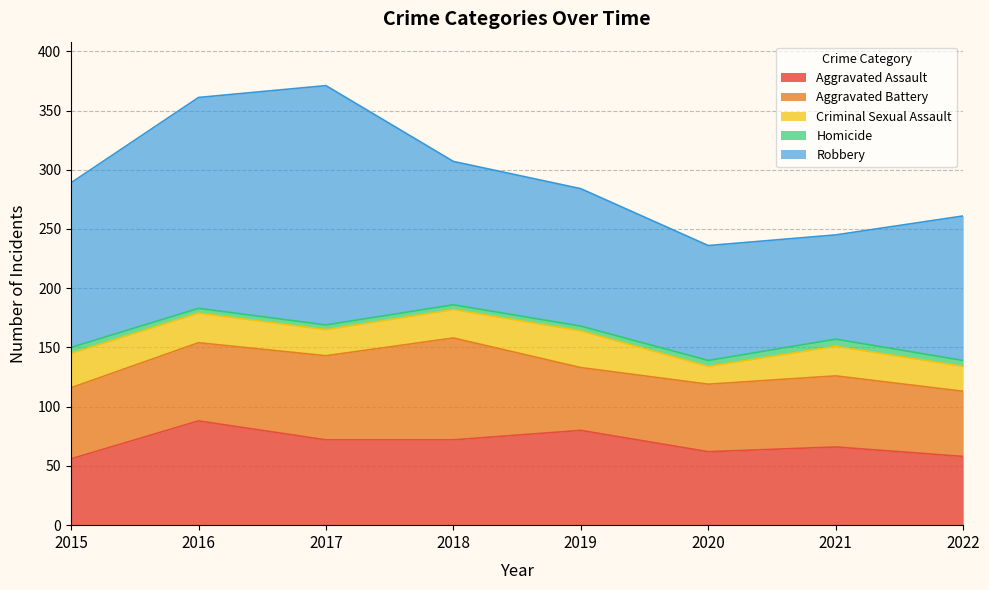

Which has a higher value, 2015 or 2017?

2017